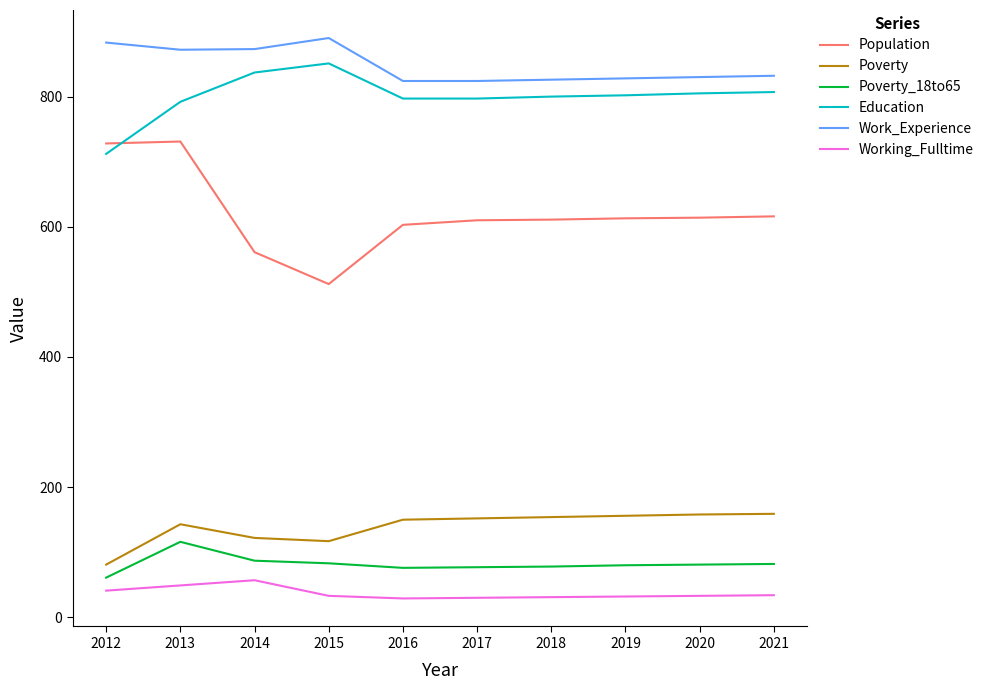

True or false: Working_Fulltime has a value of 41 at 2012.

True